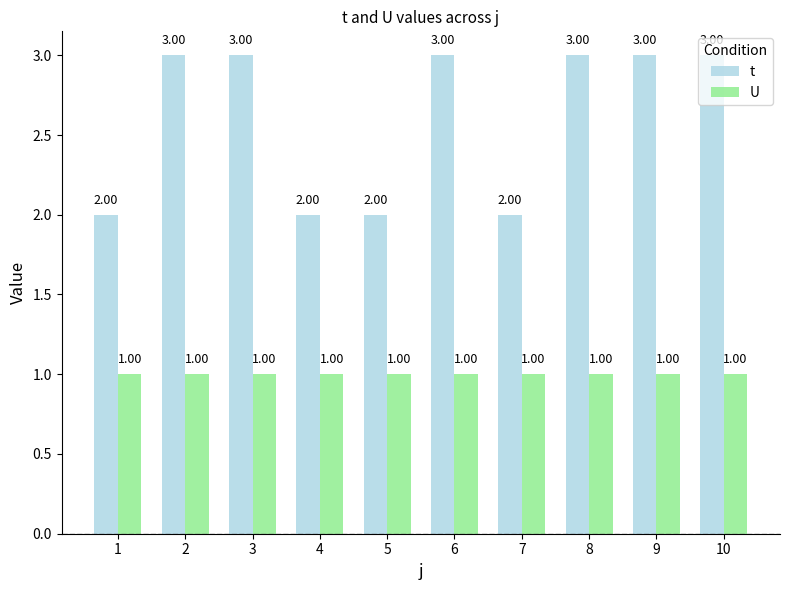

What is the value of the U bar at the 7th from the left?

1